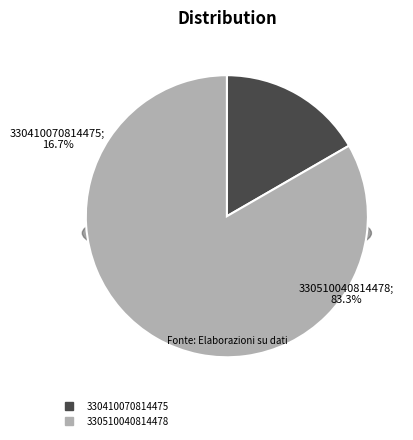

To the nearest percent, what is the difference between the 330410070814475 and 330510040814478 slice percentages?

67%